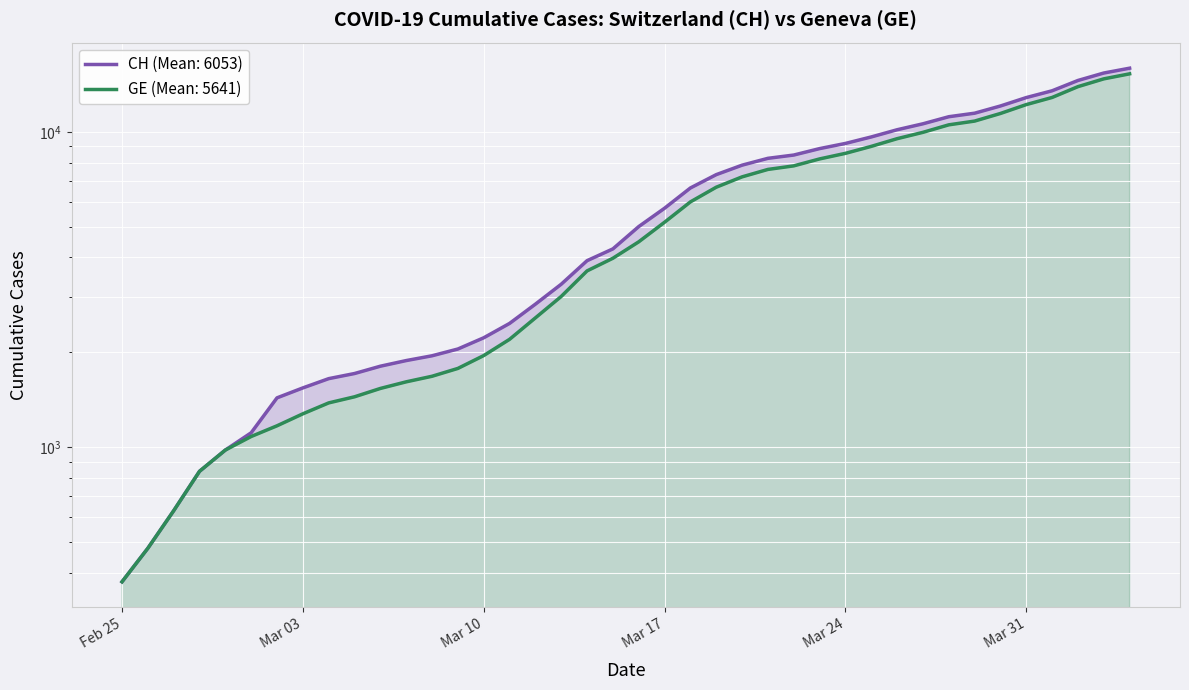

What is the sum of all CH values?

242133